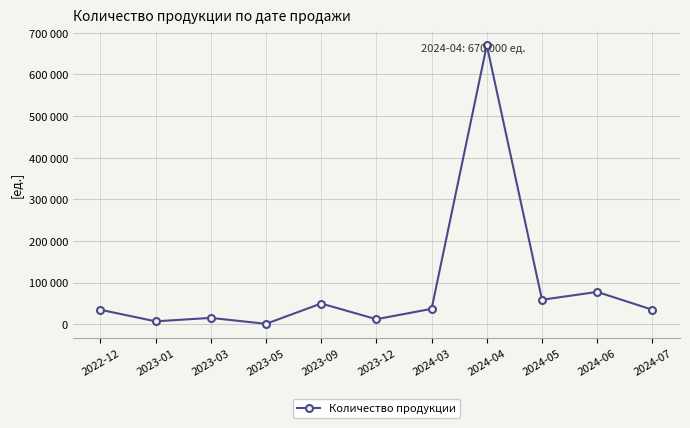

What is the label of the 8th point from the right?

2023-05